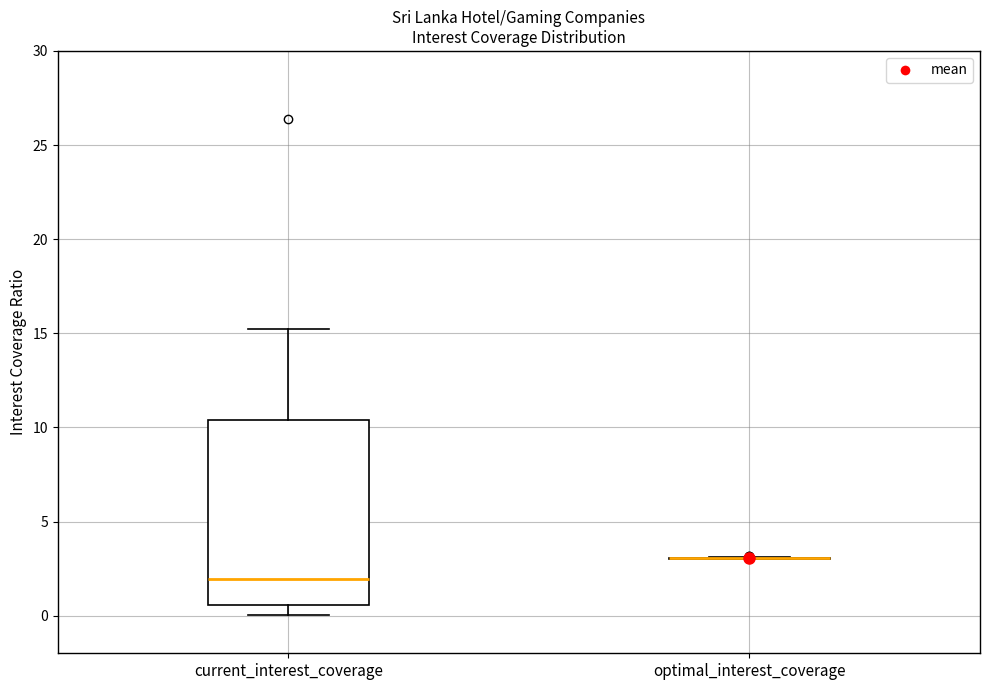

Reading left to right, transcribe this box plot: for each box, give where its median line is, the range the box spans, and where its two whiskers end, as read against the y-axis. The values are not printed on the chart, so give them approximately, as read against the axis.

current_interest_coverage: median 2.0, box 0.5 to 10.5, whiskers 0.0 to 15.5
optimal_interest_coverage: box collapsed to a line at 3.0, whiskers 3.0 to 3.0